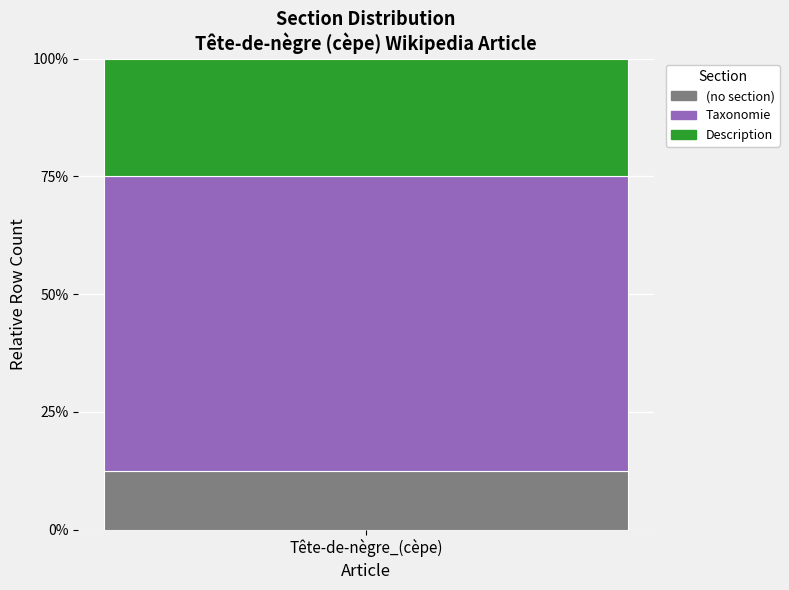

Does the chart contain any negative values?

No